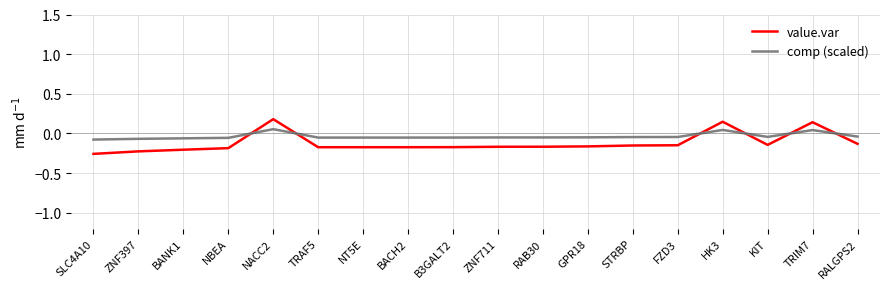

What is the difference between the maximum and minimum values in the value.var series?

0.4